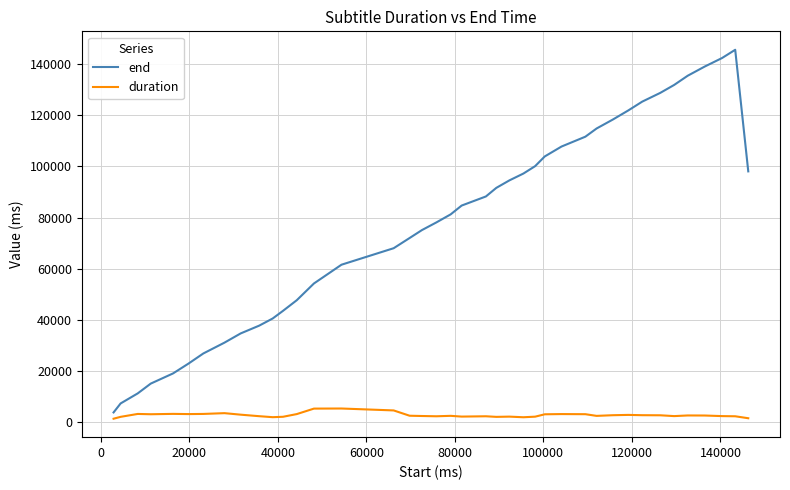

Which series has the largest range (max minus min)?

end